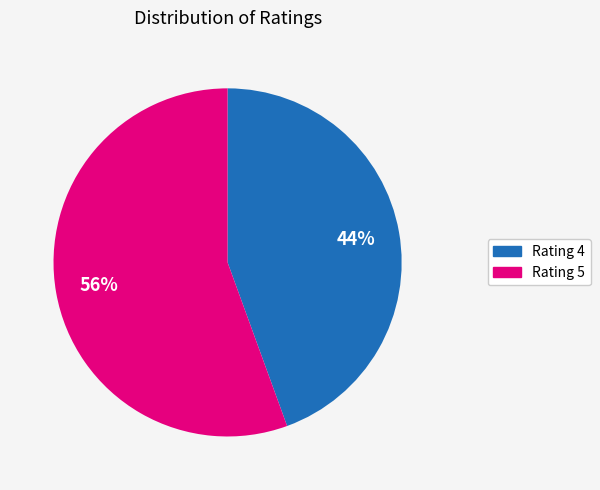

How many segments does this pie chart have?

2